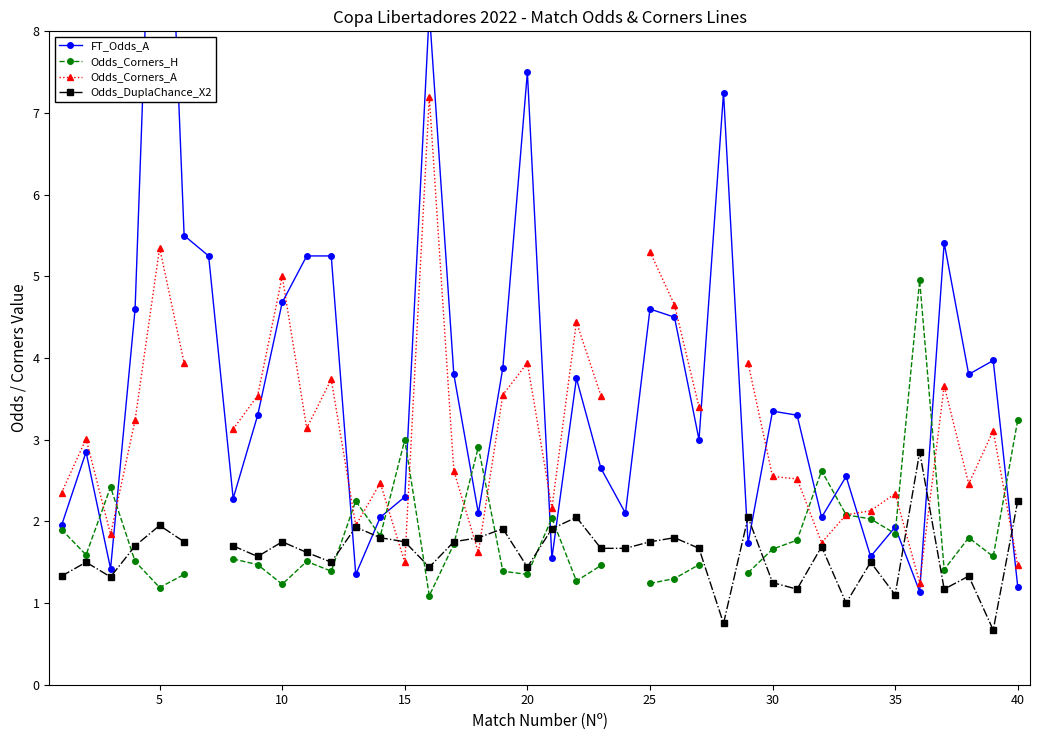

Is the value of Odds_Corners_H at 31 greater than the value of FT_Odds_A at 27?

No